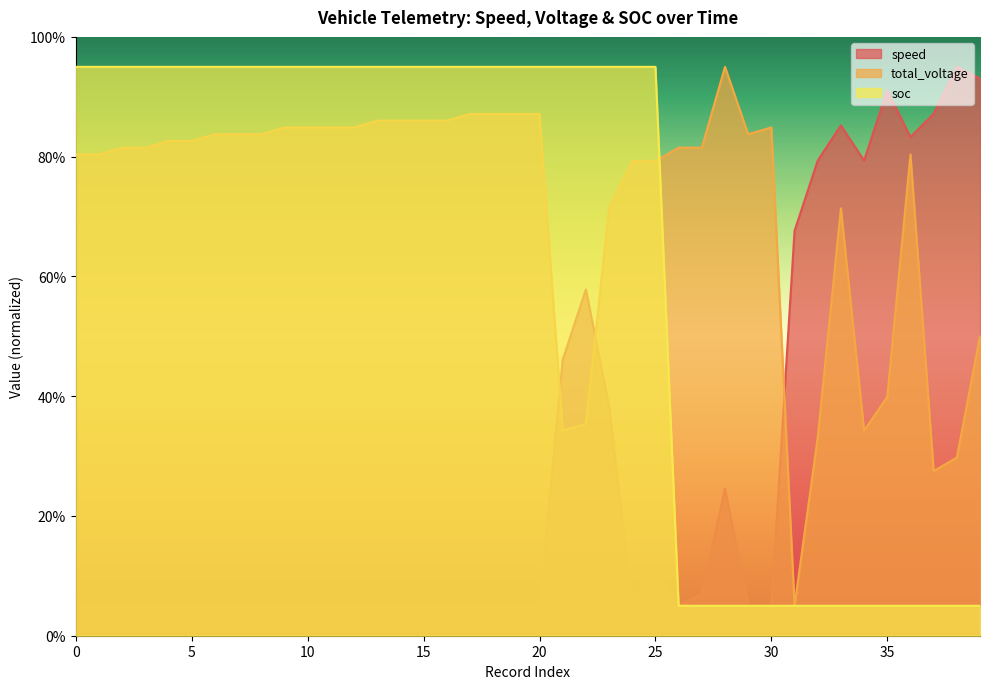

How many lines are shown in the chart?

3